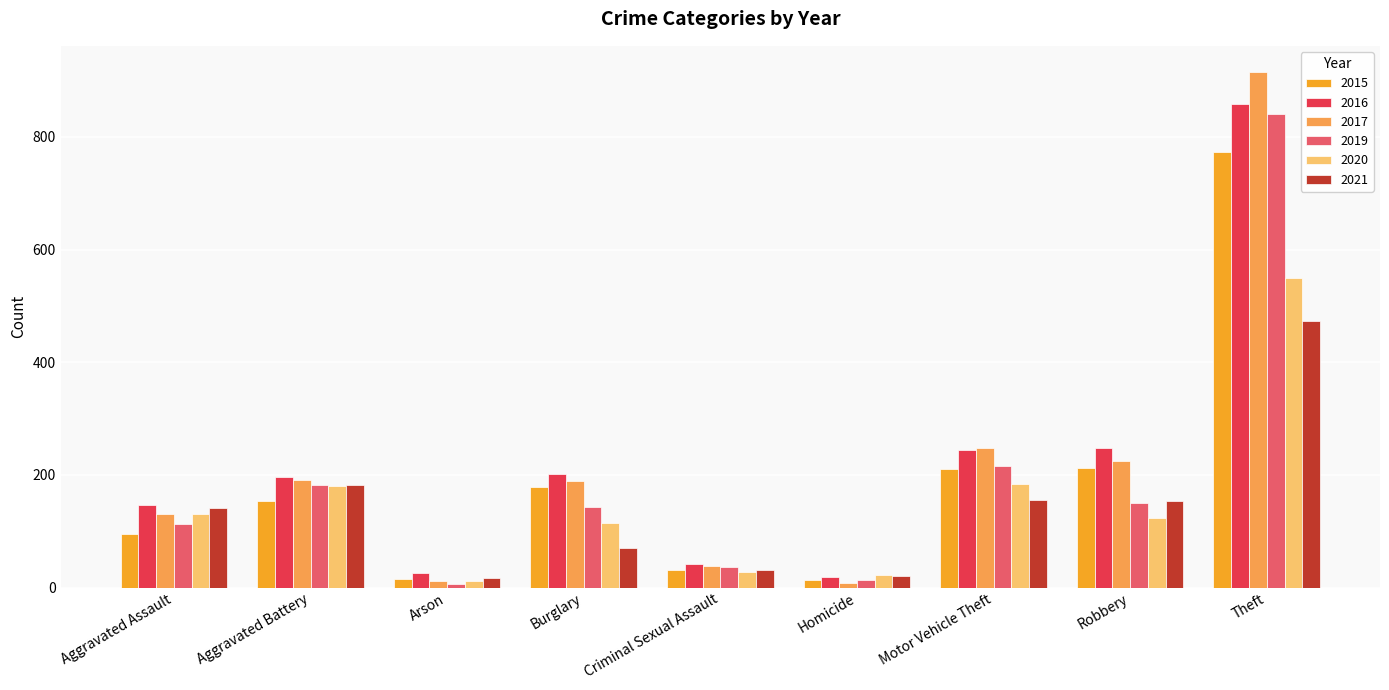

Rank the series at Theft from highest to lowest value.

2017, 2016, 2019, 2015, 2020, 2021